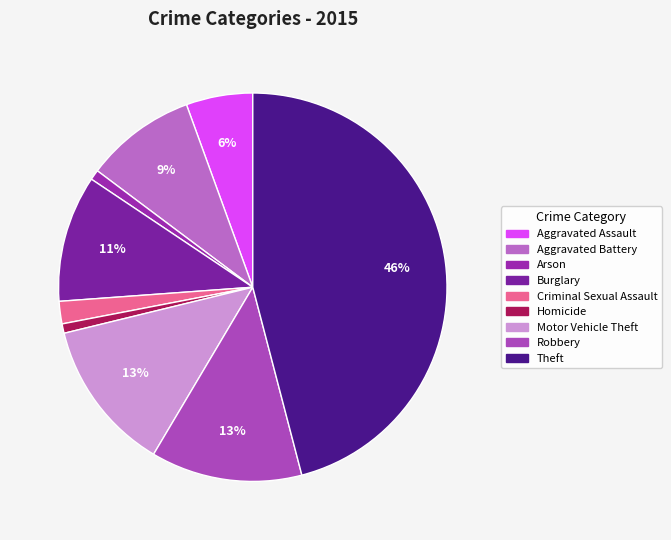

Which category has the biggest portion of the pie?

Theft